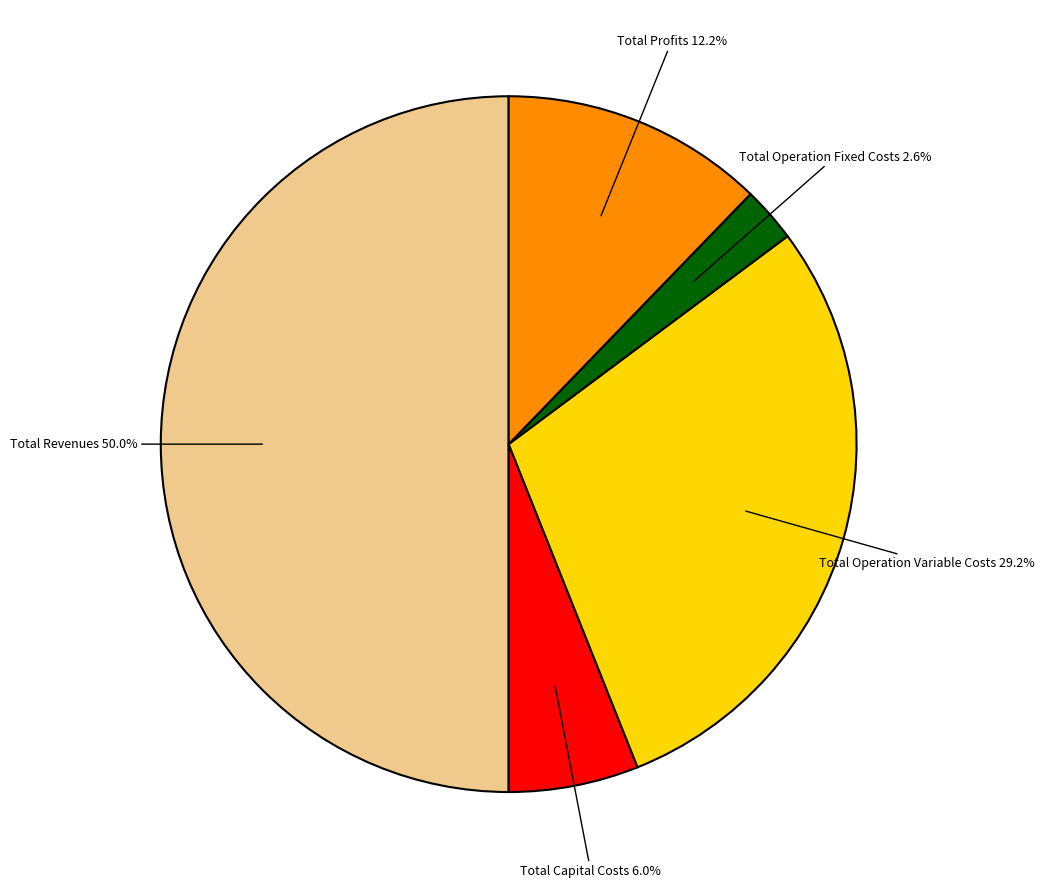

How many slices are in this pie chart?

5